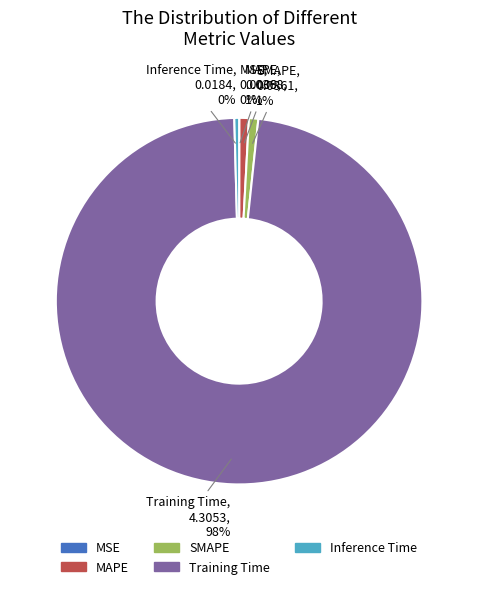

The SMAPE slice represents 1% of the pie. True or false?

True